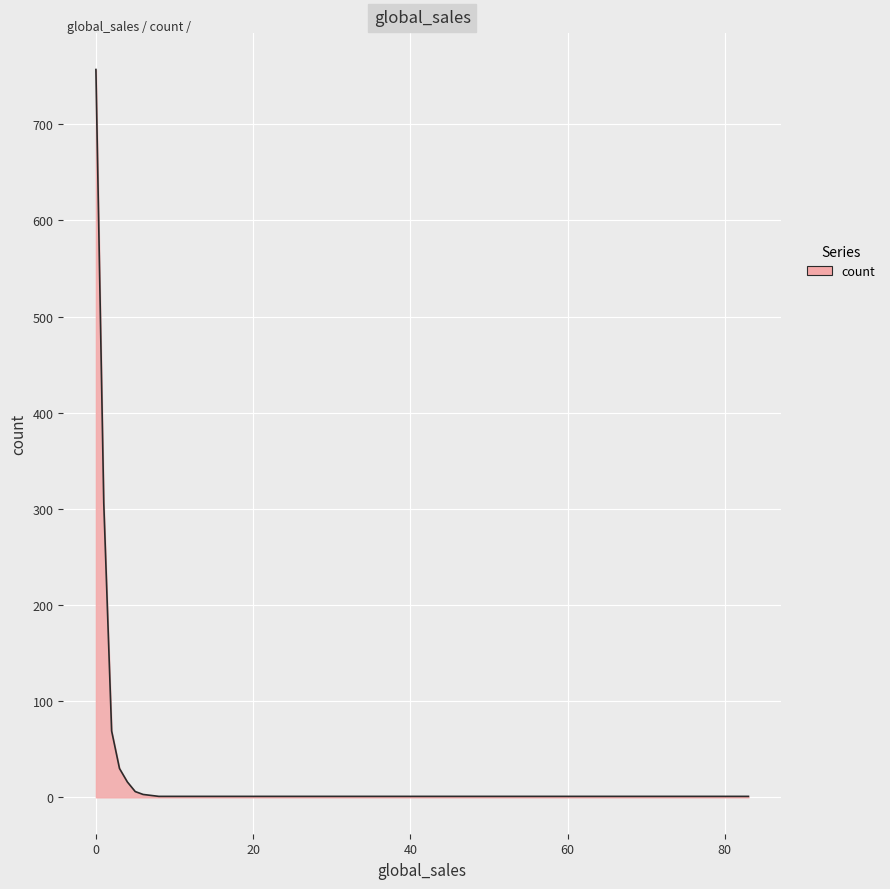

What is the difference between the maximum and minimum values?

756